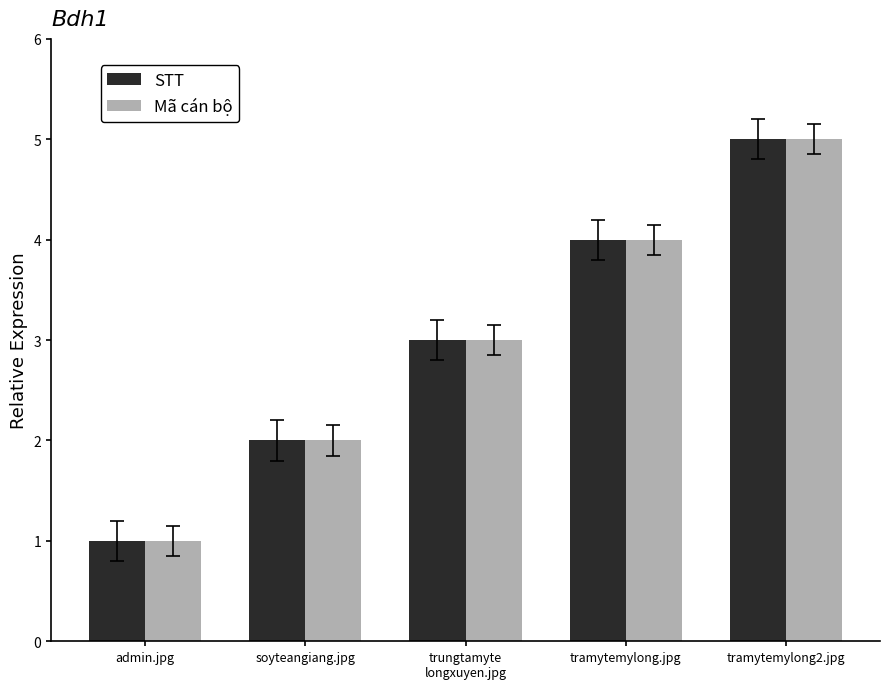

What is the difference between the maximum and minimum values in the STT series?

4